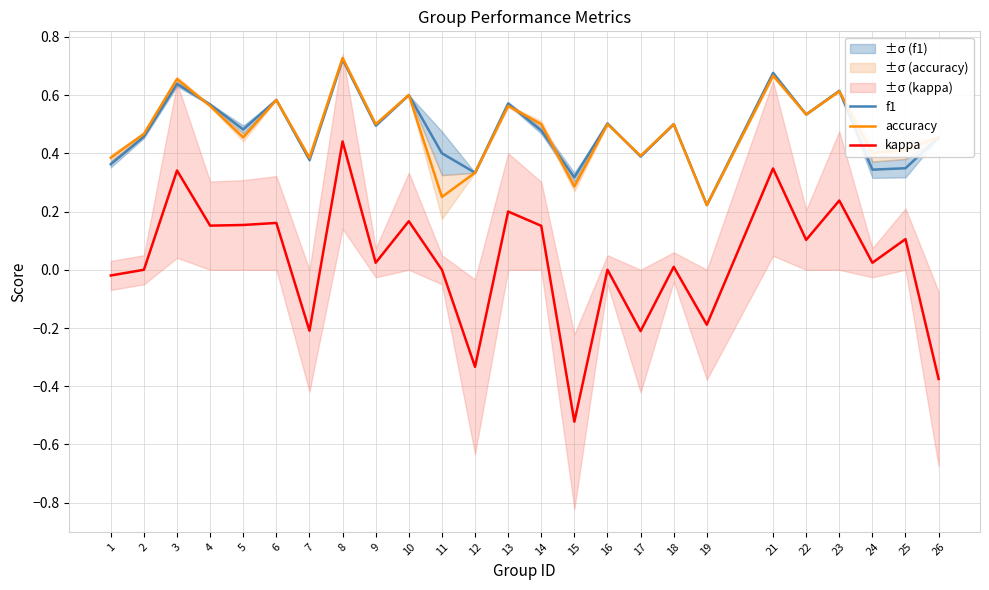

What is the lowest value of the accuracy series?

0.2